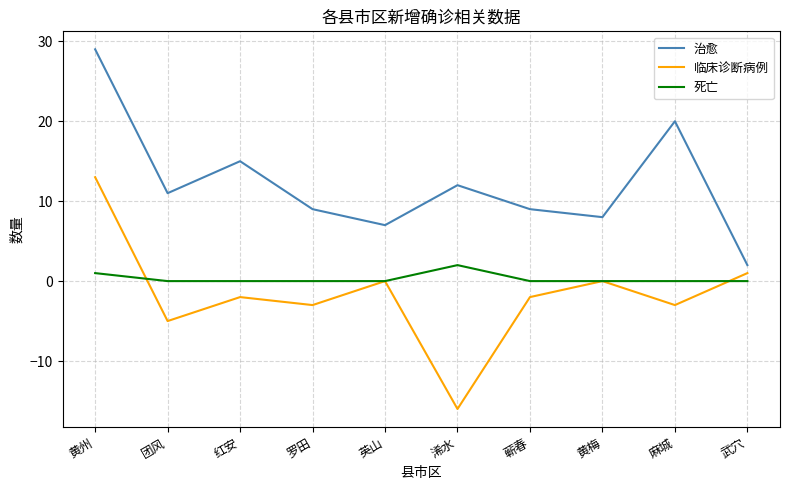

What is the total value across all series at 英山?

7